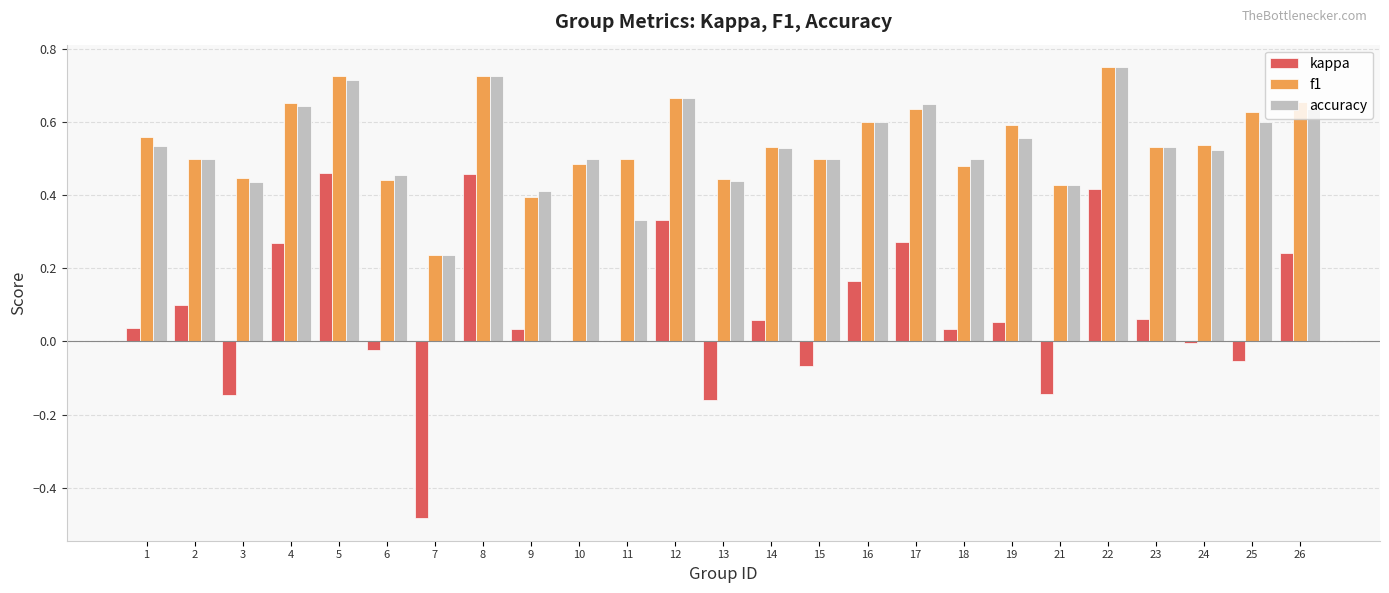

The value of accuracy at 25 is 0.6. True or false?

True